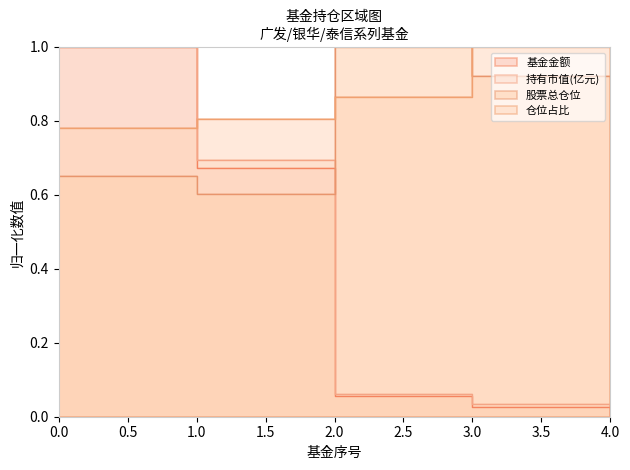

True or false: 持有市值(亿元) has more than 0 interior local peaks.

False